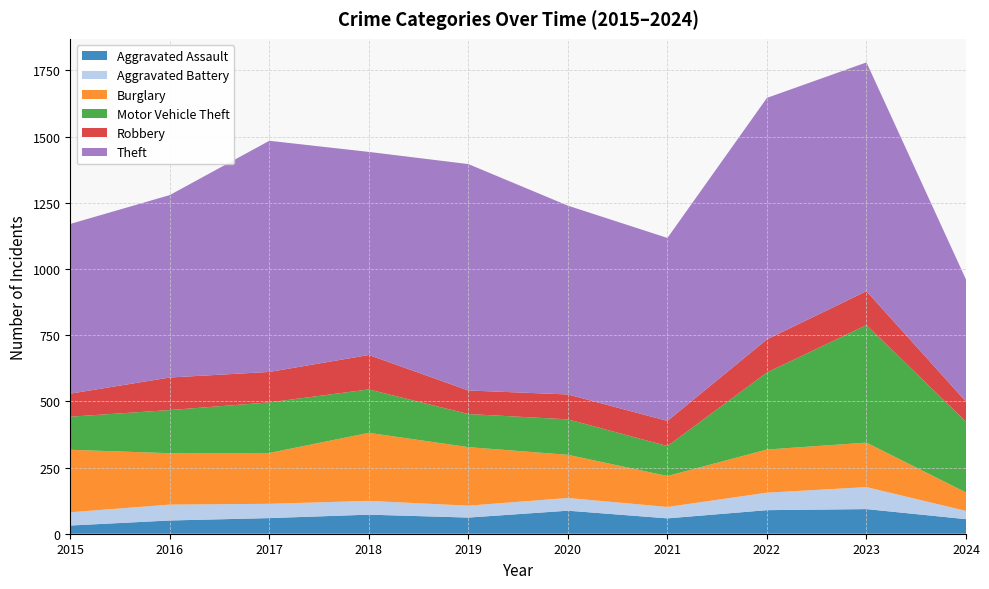

Reading left to right, what are all the values shown in this chart?

Aggravated Assault: 2015=31	2016=50	2017=59	2018=72	2019=61	2020=87	2021=58	2022=89	2023=93	2024=55
Aggravated Battery: 2015=50	2016=60	2017=54	2018=52	2019=45	2020=48	2021=43	2022=66	2023=83	2024=31
Burglary: 2015=236	2016=194	2017=192	2018=257	2019=221	2020=163	2021=117	2022=163	2023=168	2024=70
Motor Vehicle Theft: 2015=125	2016=163	2017=191	2018=164	2019=125	2020=134	2021=113	2022=291	2023=444	2024=267
Robbery: 2015=87	2016=123	2017=115	2018=130	2019=89	2020=94	2021=95	2022=125	2023=128	2024=76
Theft: 2015=641	2016=689	2017=873	2018=767	2019=855	2020=713	2021=691	2022=912	2023=864	2024=461